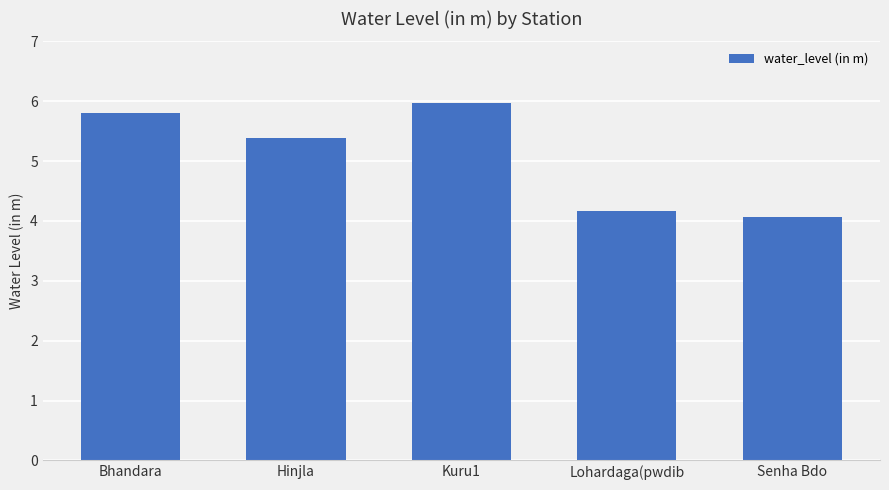

What is the smallest value displayed?

4.1